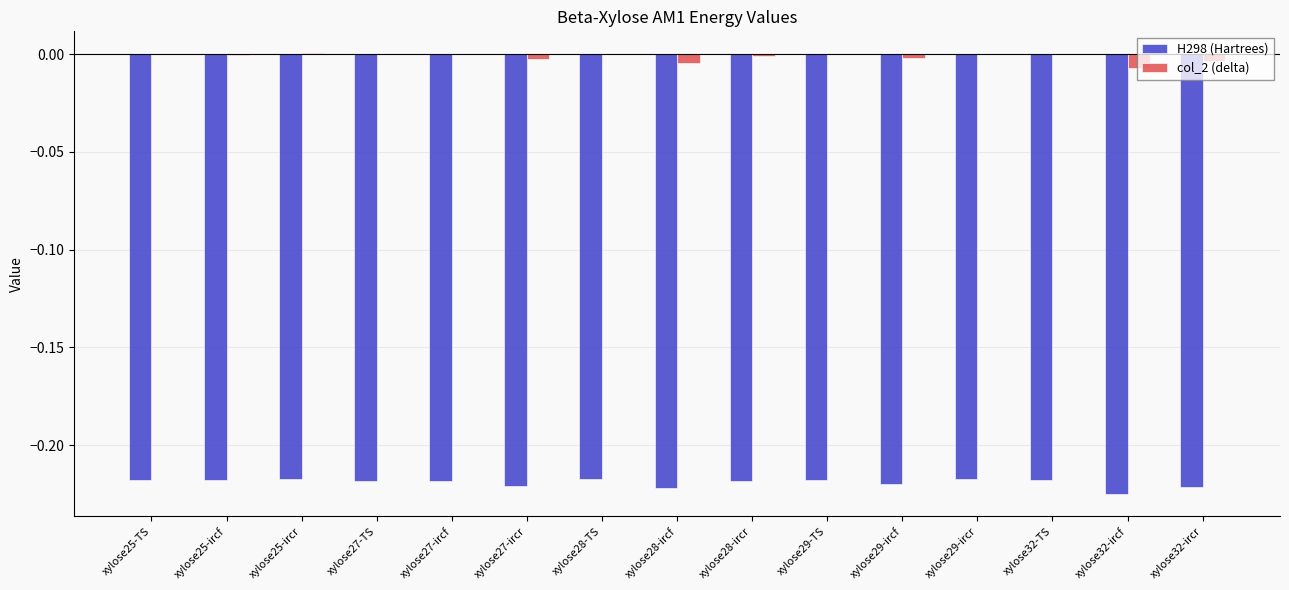

How many groups of bars are there?

15